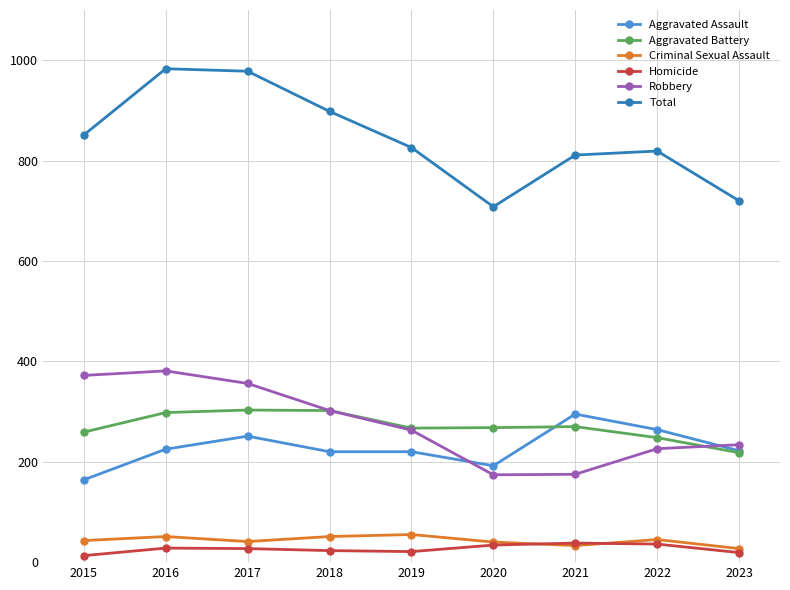

How many lines are shown in the chart?

6